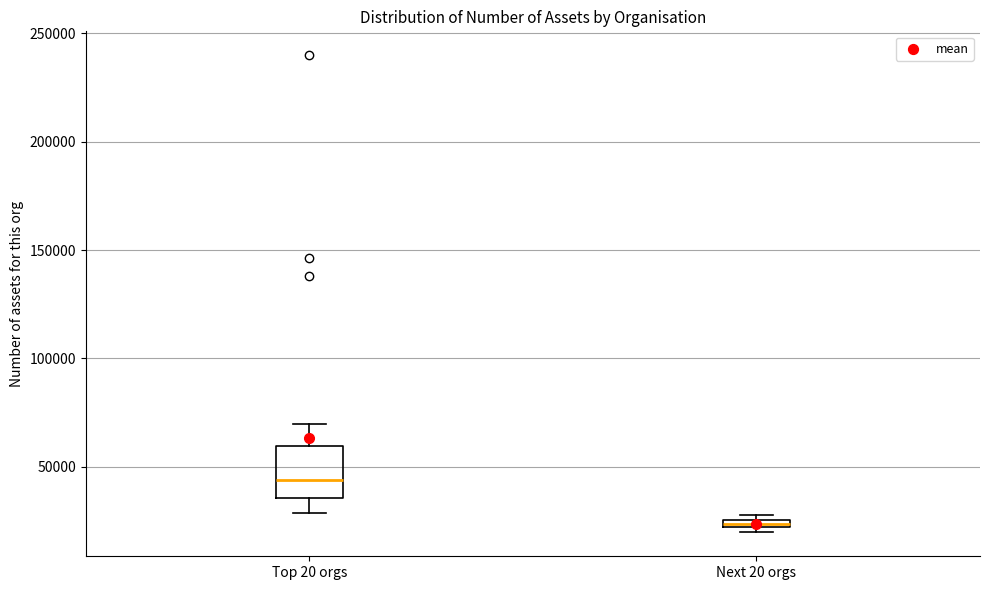

Which box's median line is the highest?

Top 20 orgs